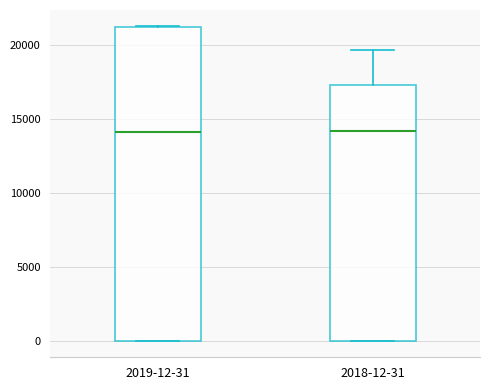

Which box is the tallest, from its lower edge to its upper edge?

2019-12-31